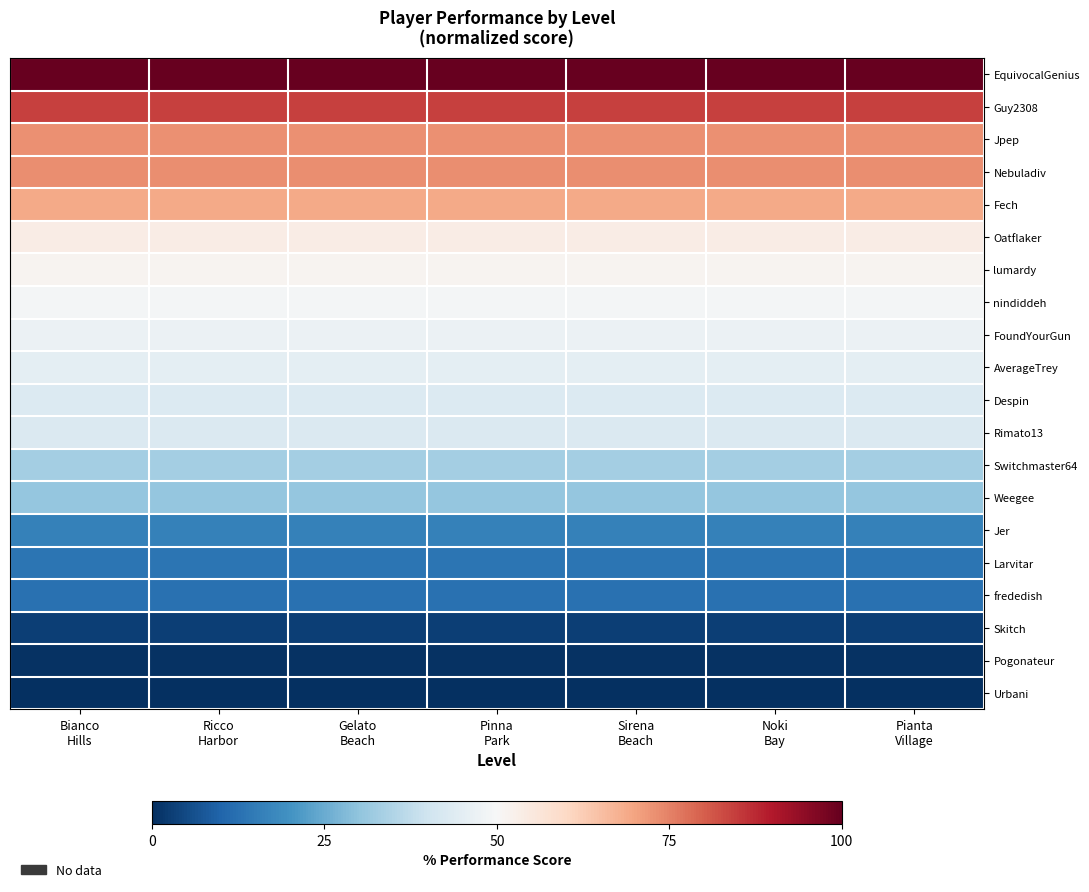

Which label corresponds to the smallest value in the chart?

Bianco
Hills